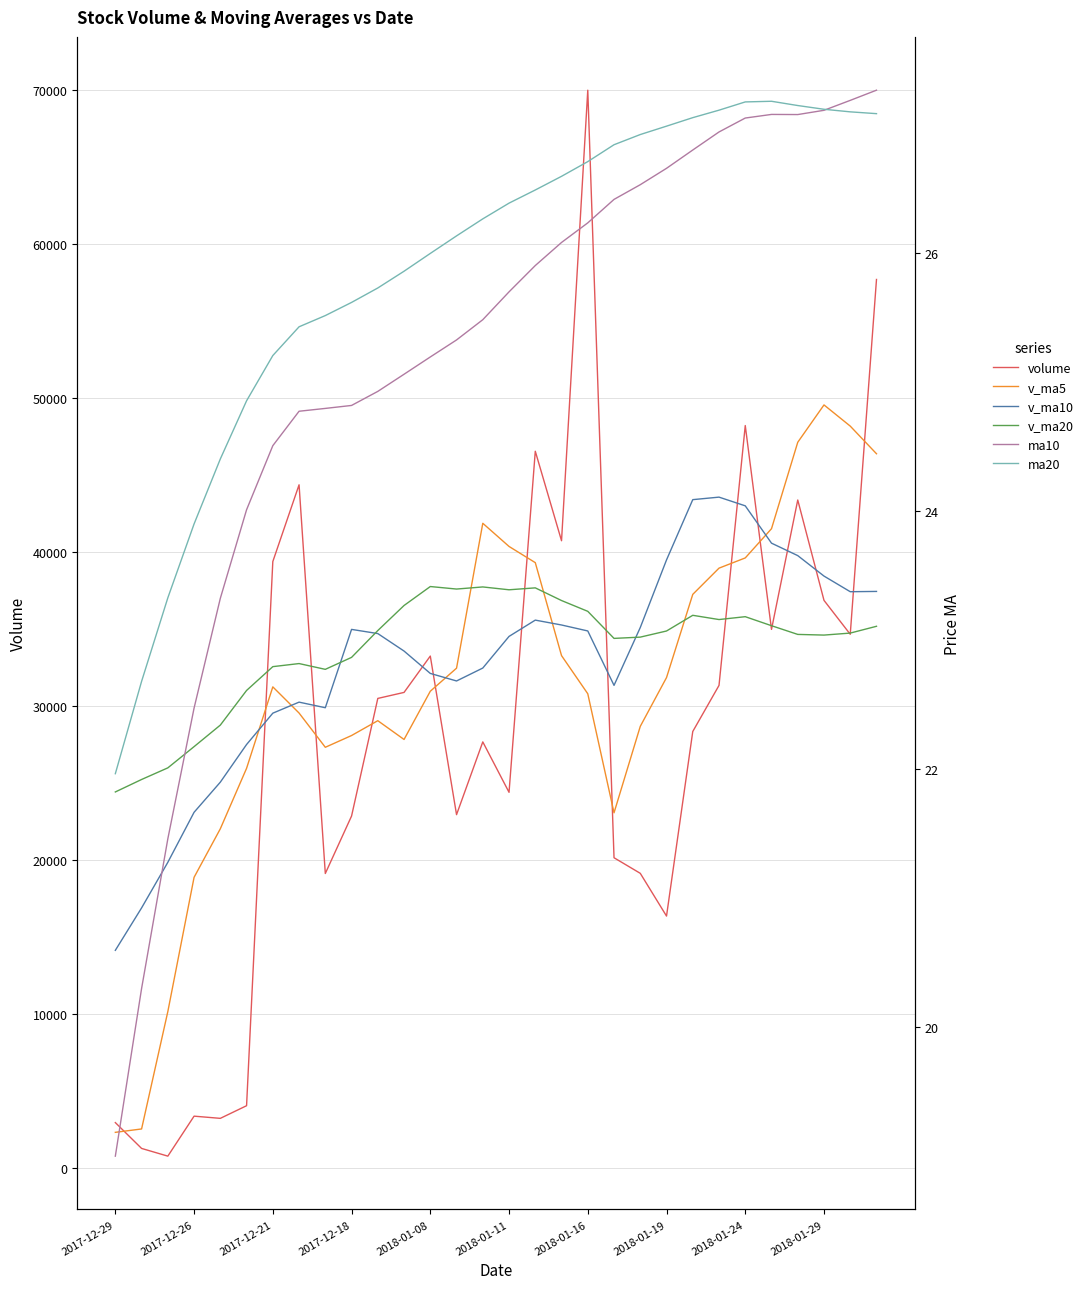

How many lines are shown in the chart?

6